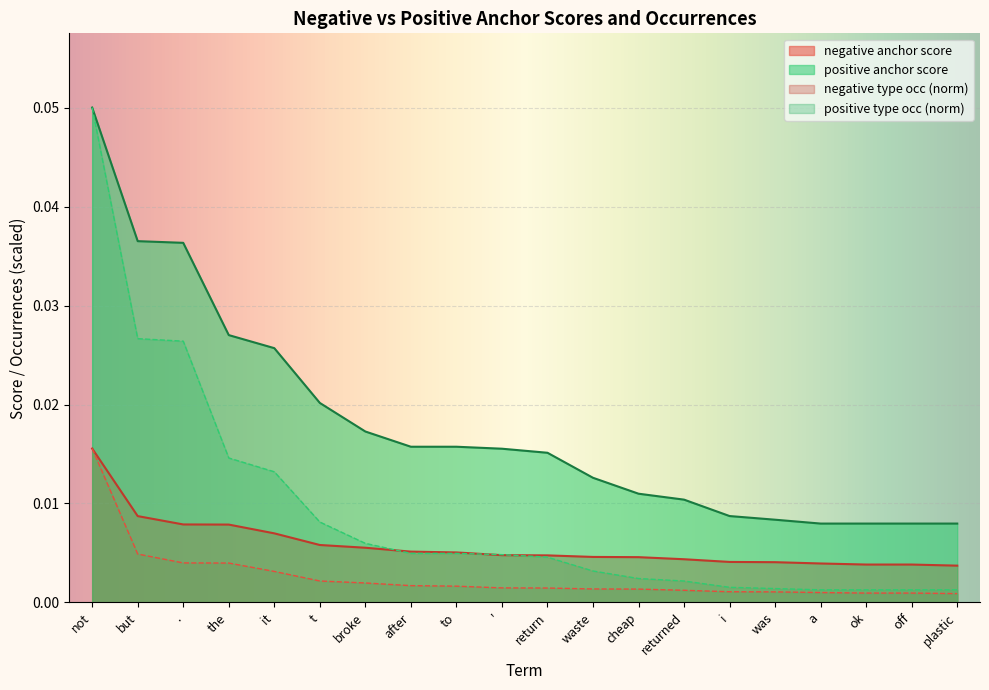

At which category is the sum across all series the highest?

not